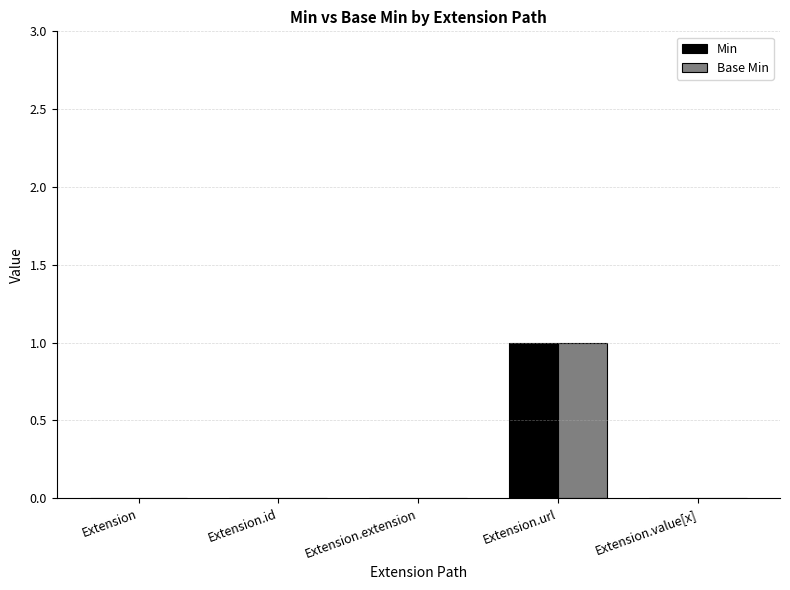

Reading left to right, what are all the values shown in this chart?

Min: 0	0	0	1	0
Base Min: 0	0	0	1	0